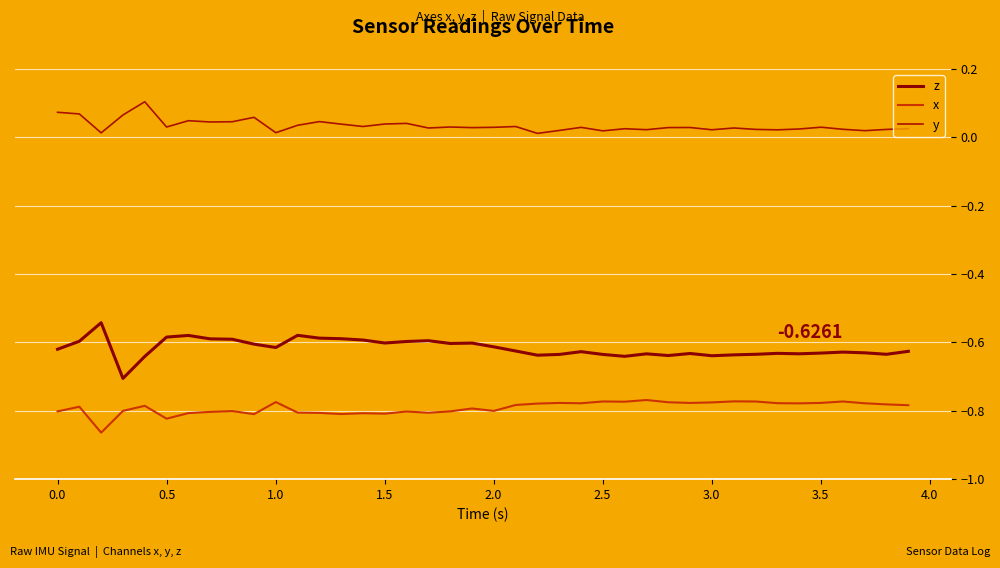

How many distinct data groups are displayed?

3